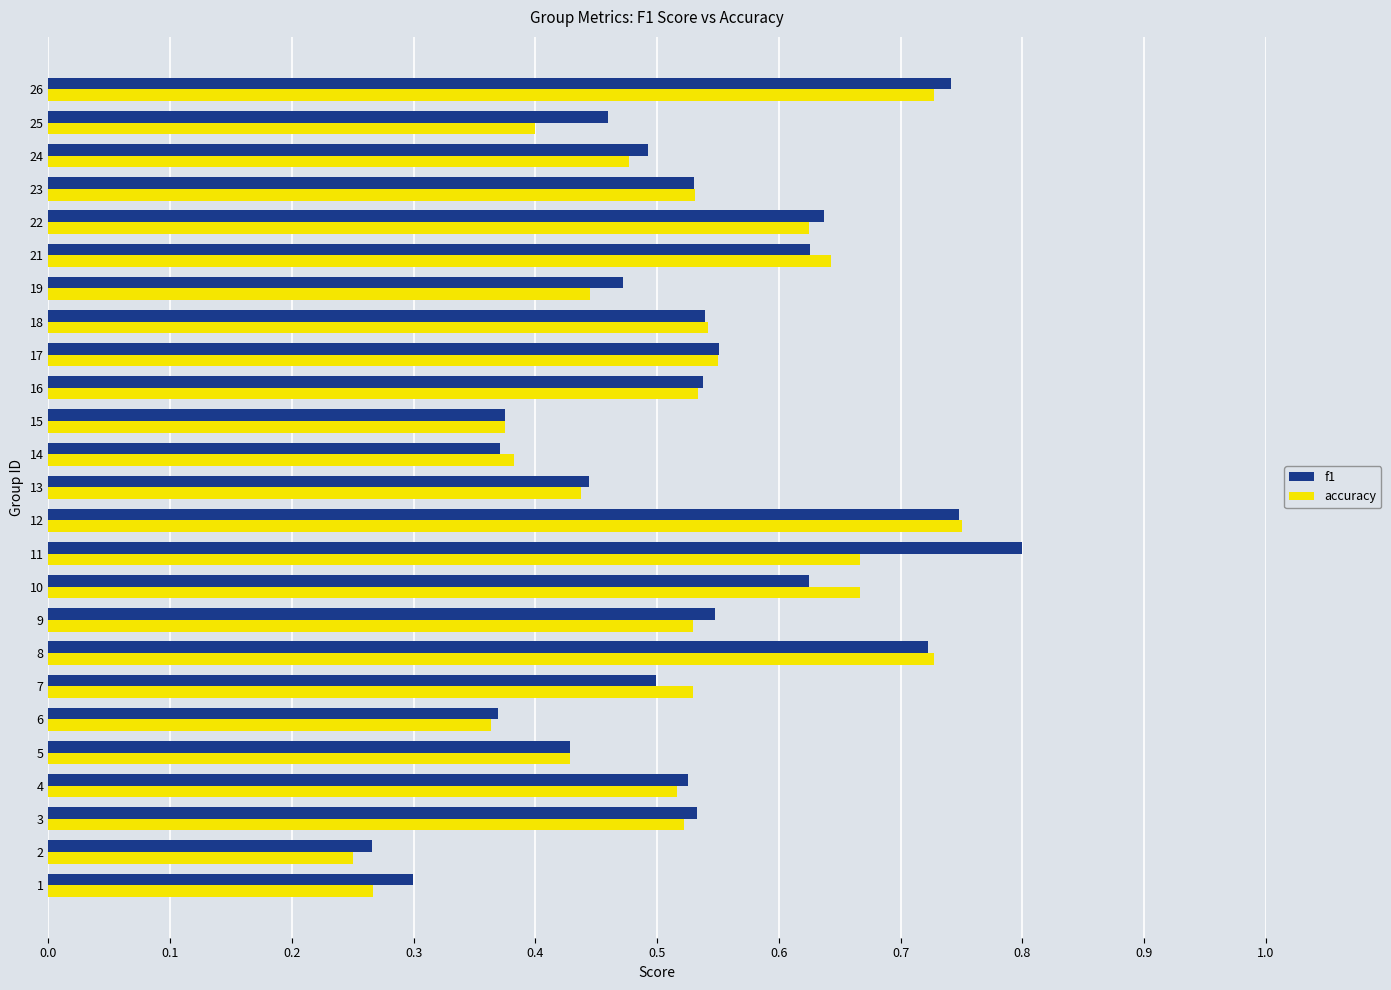

At which category is the sum across all series the highest?

12